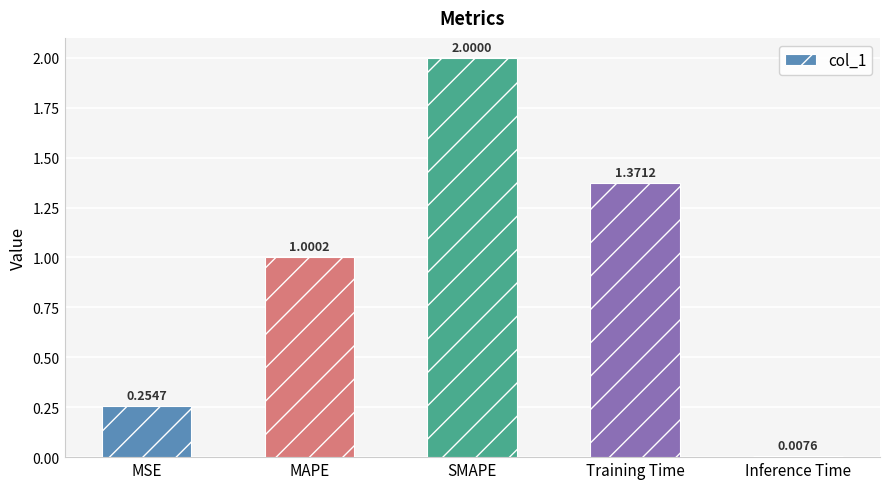

Are the bars horizontal?

No